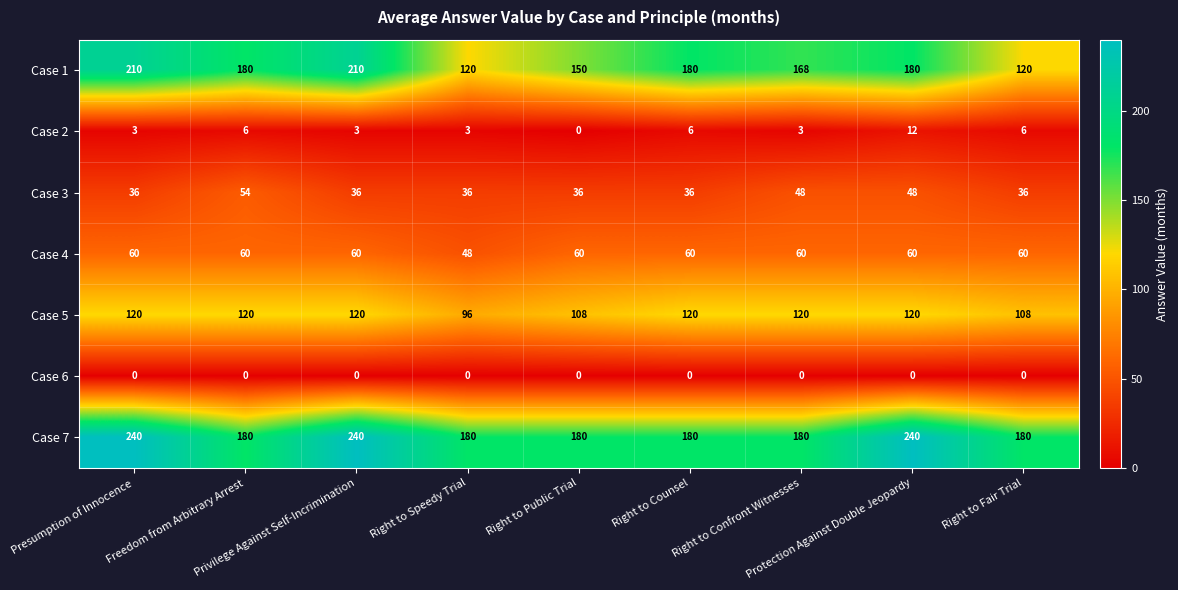

Count the Case 1 values in the range 150 to 180.

5